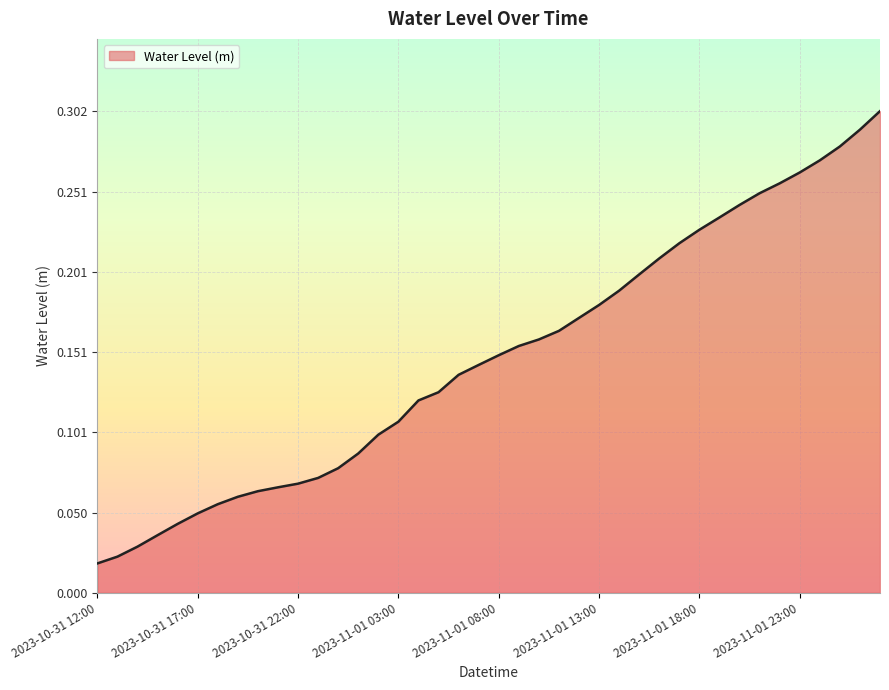

List the labels in order of value, largest first.

2023-11-02 03:00, 2023-11-02 02:00, 2023-11-02 01:00, 2023-11-02 00:00, 2023-11-01 23:00, 2023-11-01 22:00, 2023-11-01 21:00, 2023-11-01 20:00, 2023-11-01 19:00, 2023-11-01 18:00, 2023-11-01 17:00, 2023-11-01 16:00, 2023-11-01 15:00, 2023-11-01 14:00, 2023-11-01 13:00, 2023-11-01 12:00, 2023-11-01 11:00, 2023-11-01 10:00, 2023-11-01 09:00, 2023-11-01 08:00, 2023-11-01 07:00, 2023-11-01 06:00, 2023-11-01 05:00, 2023-11-01 04:00, 2023-11-01 03:00, 2023-11-01 02:00, 2023-11-01 01:00, 2023-11-01 00:00, 2023-10-31 23:00, 2023-10-31 22:00, 2023-10-31 21:00, 2023-10-31 20:00, 2023-10-31 19:00, 2023-10-31 18:00, 2023-10-31 17:00, 2023-10-31 16:00, 2023-10-31 15:00, 2023-10-31 14:00, 2023-10-31 13:00, 2023-10-31 12:00